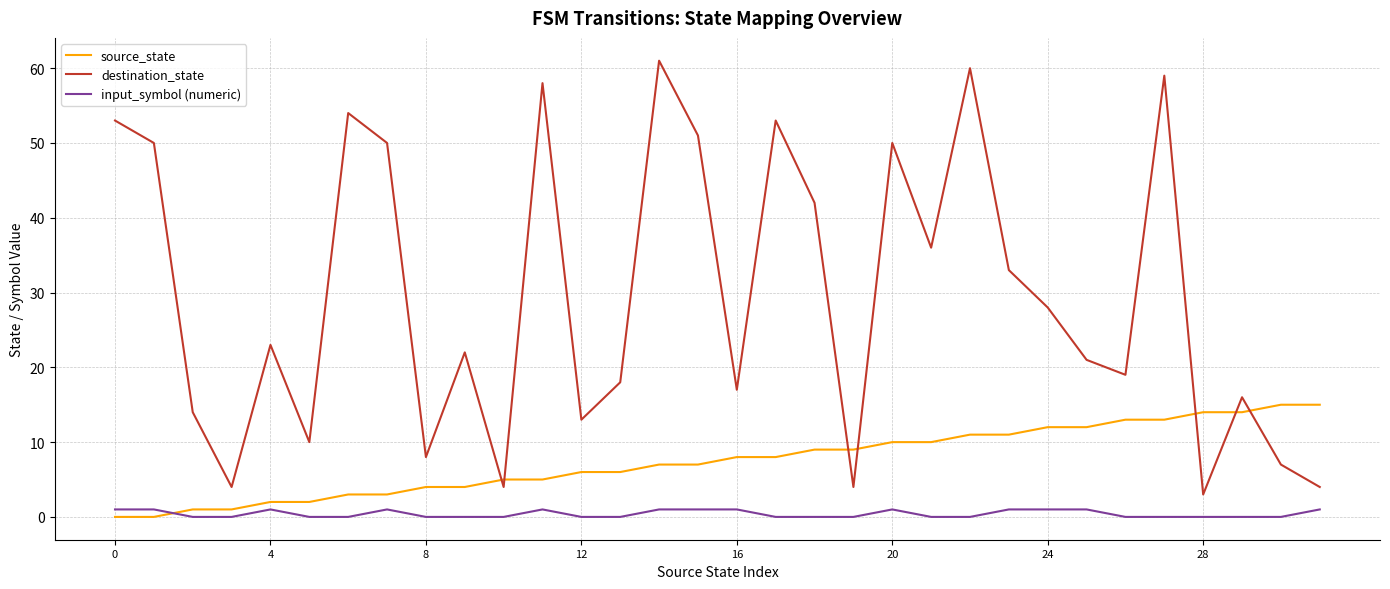

Rank the series by their average value, from lowest to highest.

input_symbol (numeric), source_state, destination_state